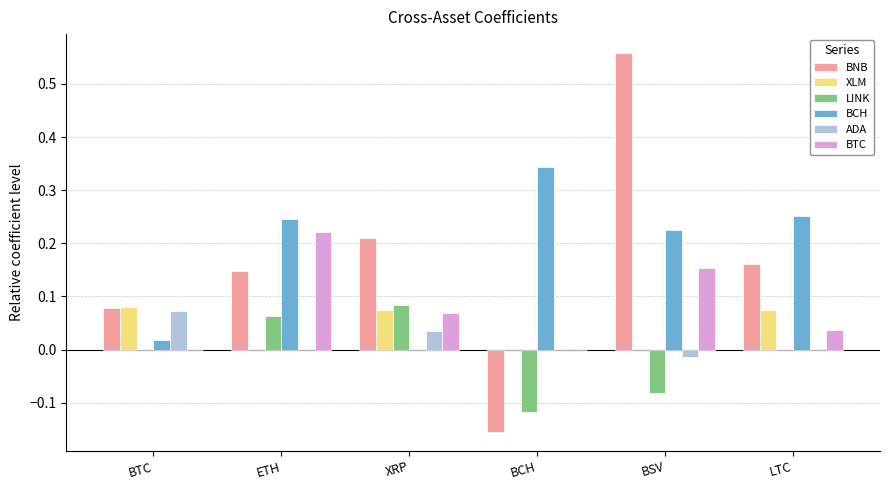

Which series has the largest range (max minus min)?

BNB